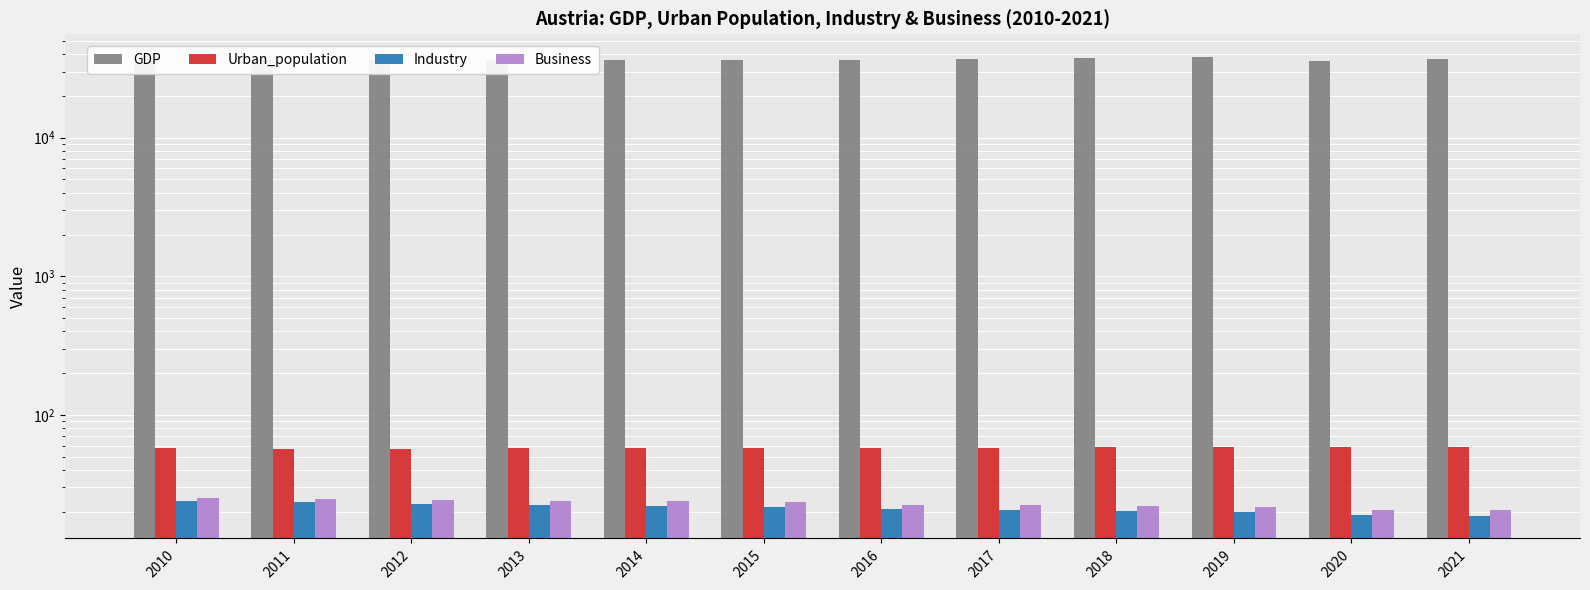

What is the smallest value displayed?

18.8